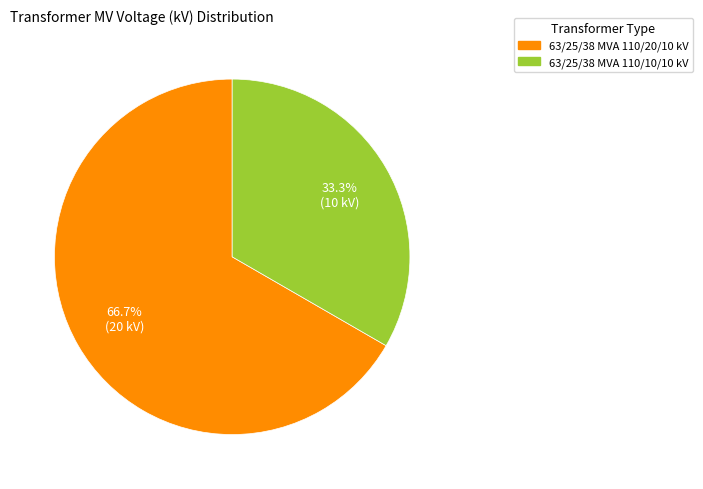

Is the sum of 63/25/38 MVA 110/20/10 kV and 63/25/38 MVA 110/10/10 kV greater than half?

Yes